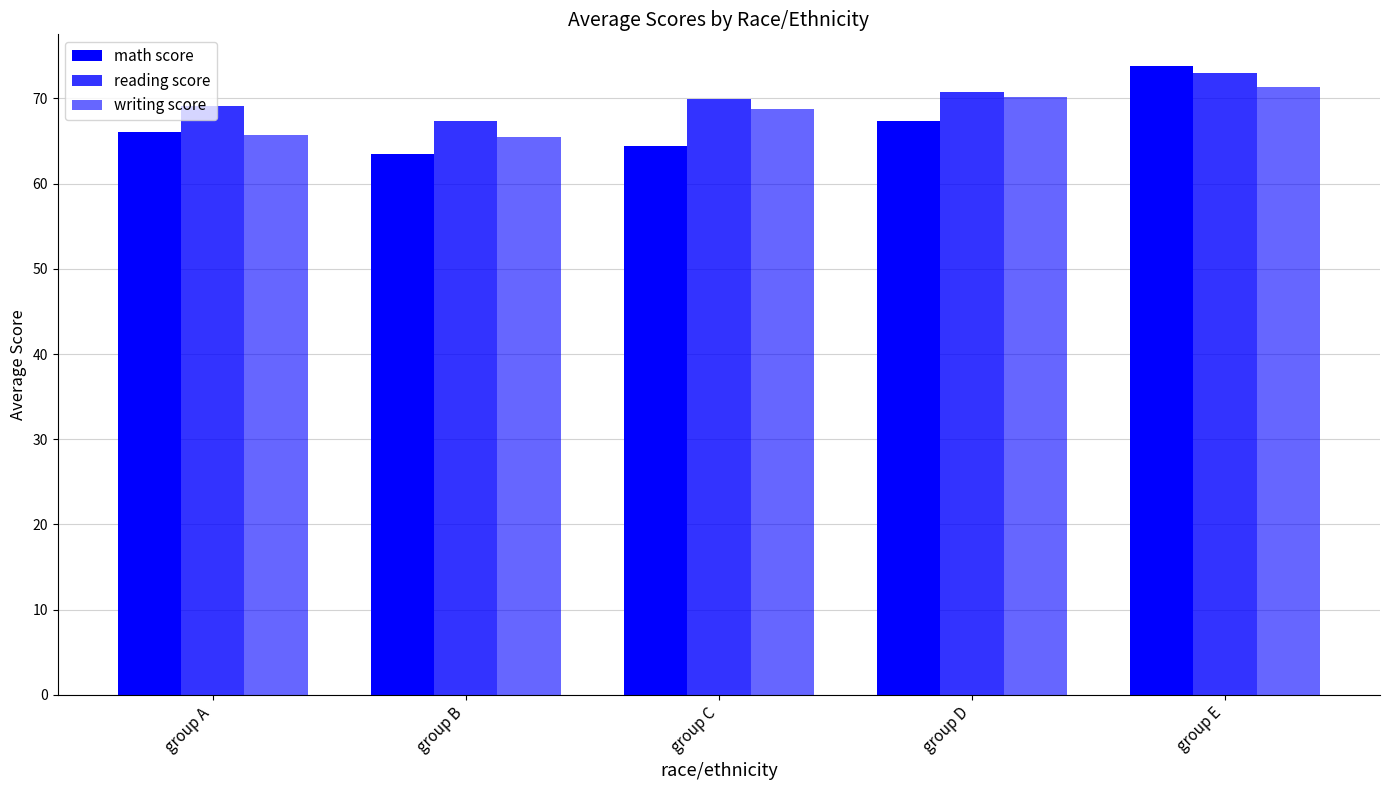

How many values in the writing score series exceed 68?

3